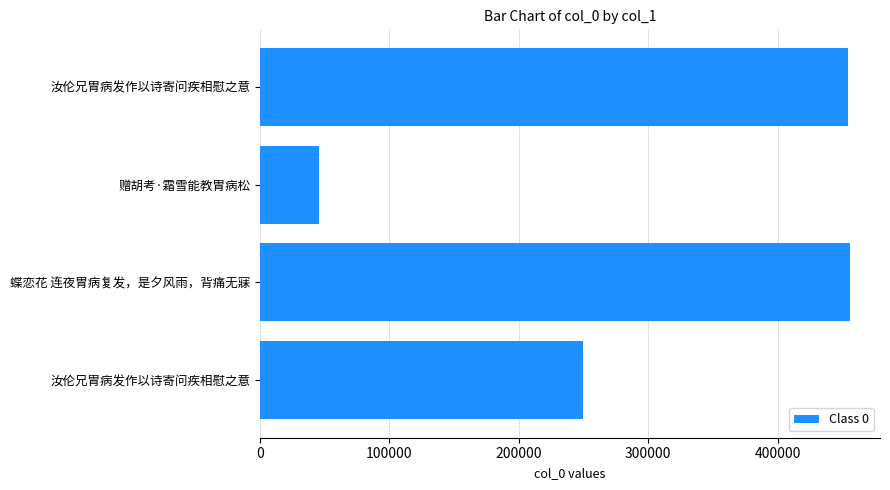

Does the chart contain any negative values?

No